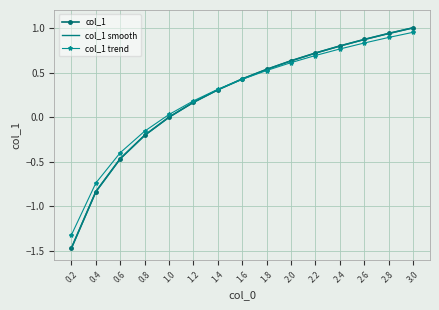

List the labels in order of value, smallest first.

0.2, 0.4, 0.6, 0.8, 1.0, 1.2, 1.4, 1.6, 1.8, 2.0, 2.2, 2.4, 2.6, 2.8, 3.0